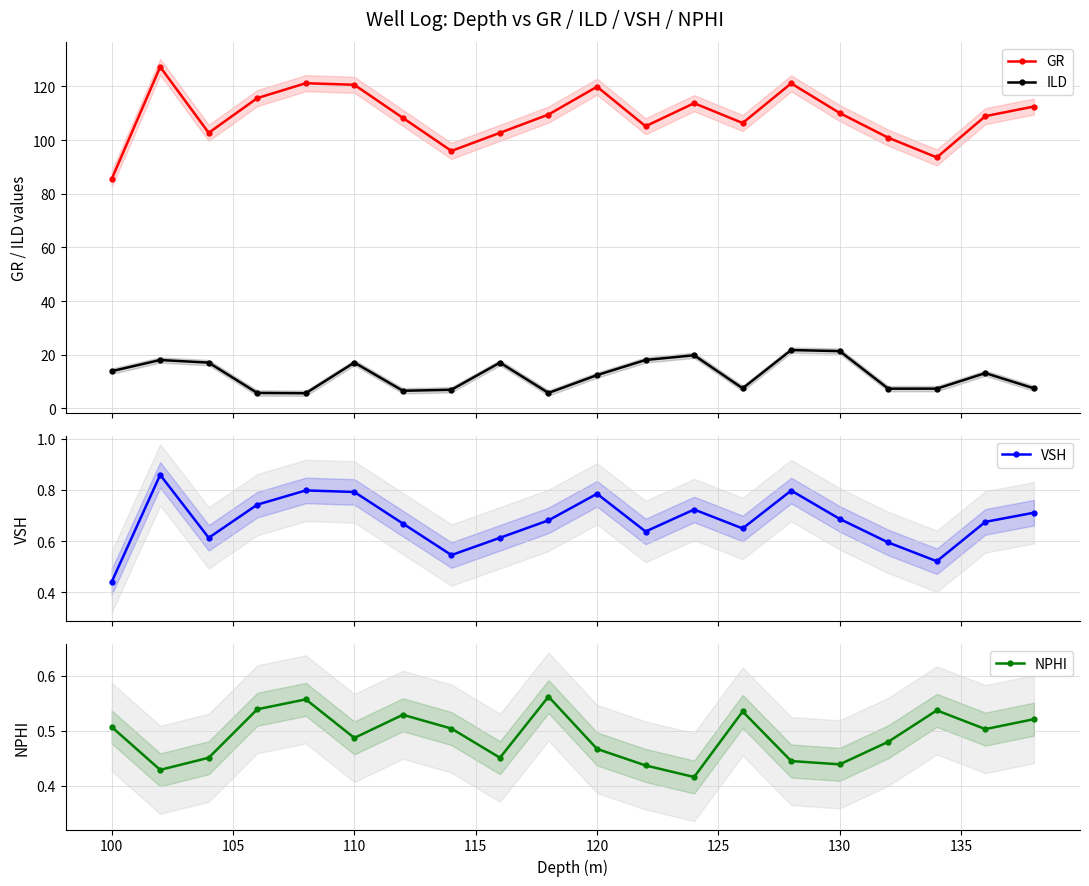

Does the chart display data point markers on the line(s)?

Yes